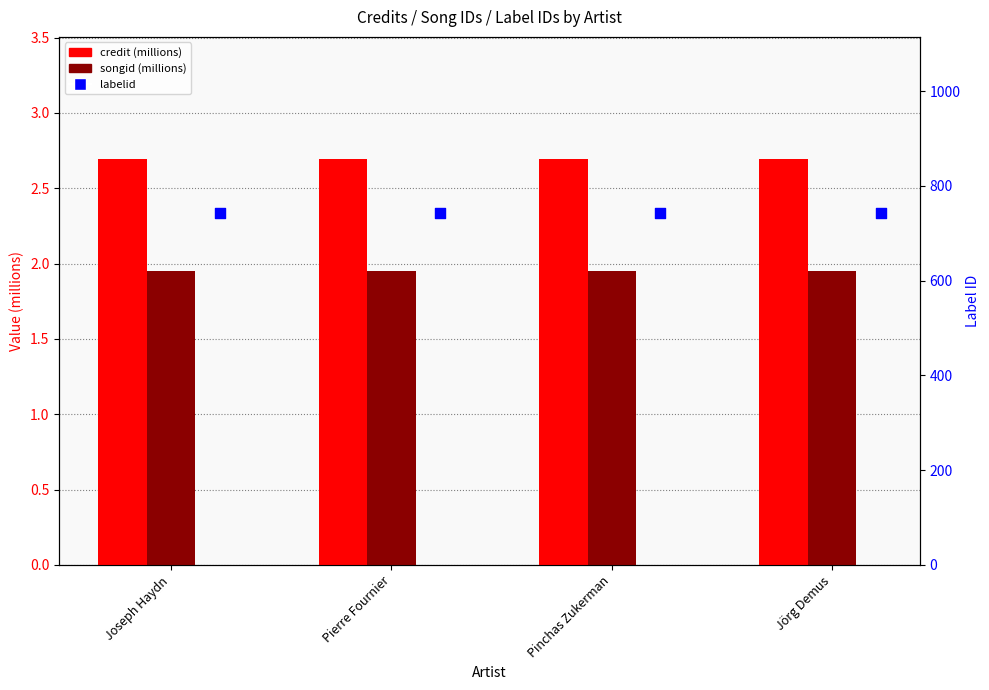

Which series reaches the minimum Y coordinate?

songid (millions)